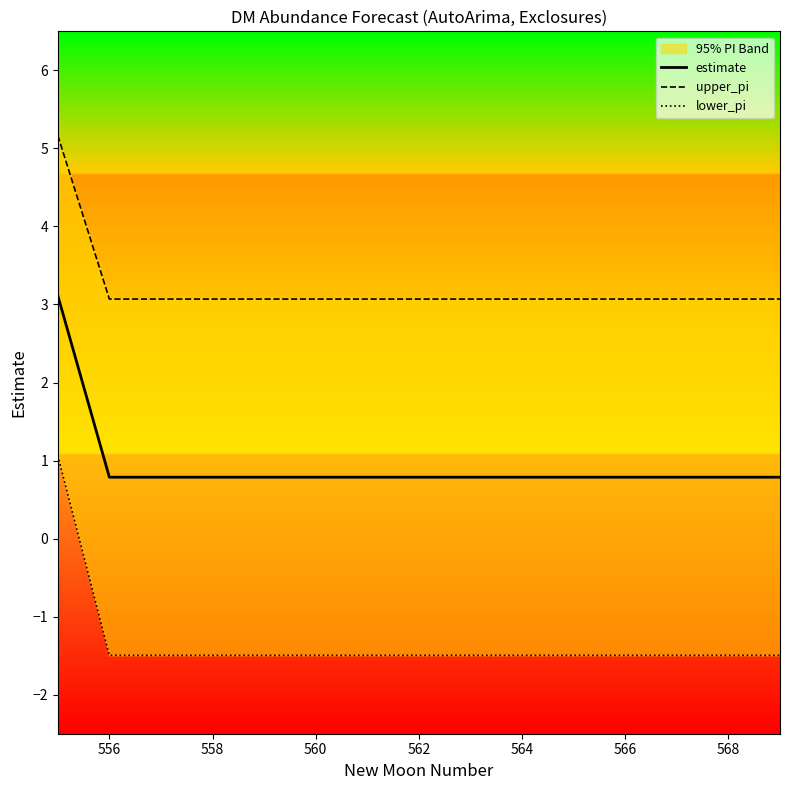

True or false: estimate and upper_pi cross at least once.

False